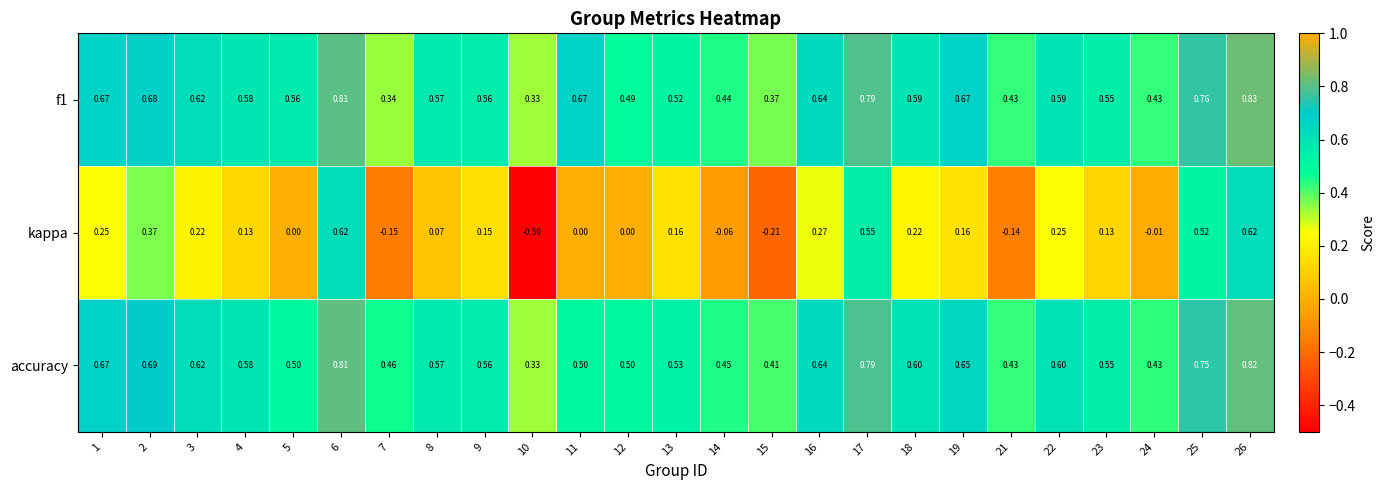

Is the value of f1 at 7 greater than the value of accuracy at 9?

No